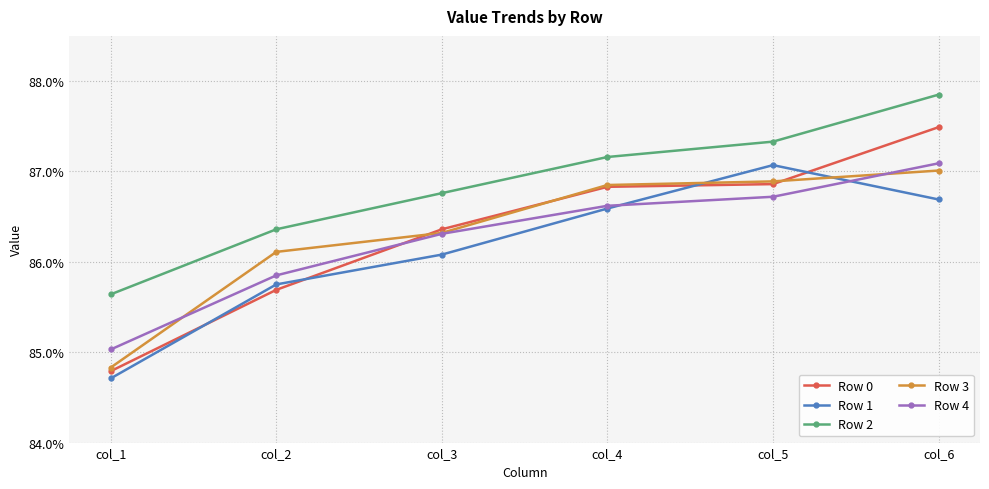

What are all the series names shown in the legend?

Row 0, Row 1, Row 2, Row 3, Row 4